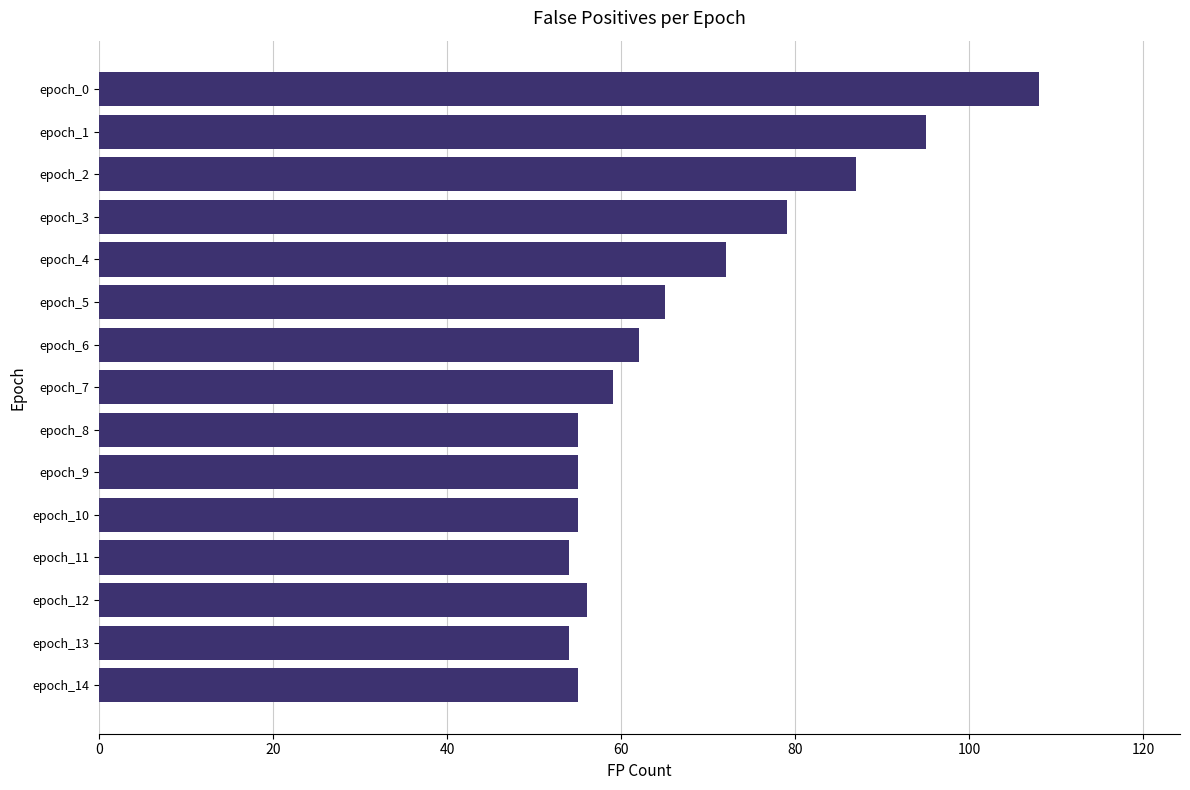

Reading top to bottom, what are all the values shown in this chart?

epoch_0=108	epoch_1=95	epoch_2=87	epoch_3=79	epoch_4=72	epoch_5=65	epoch_6=62	epoch_7=59	epoch_8=55	epoch_9=55	epoch_10=55	epoch_11=54	epoch_12=56	epoch_13=54	epoch_14=55